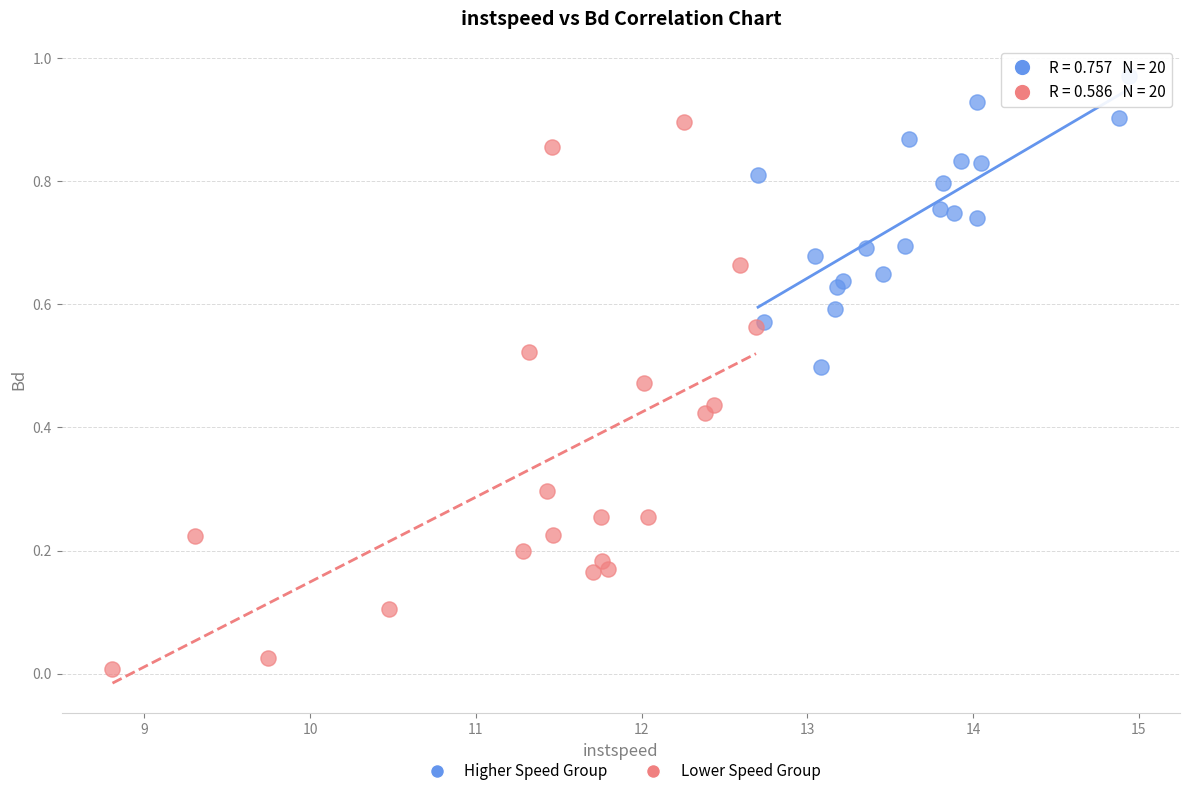

Which series has the largest Y range (max minus min)?

Lower Speed Group